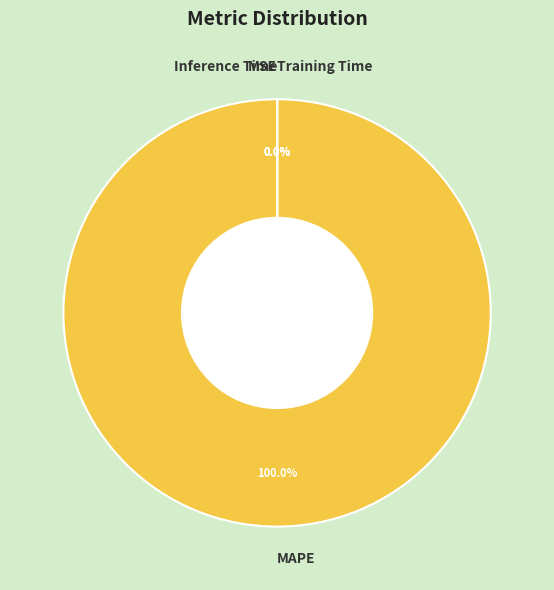

What percentage do MAPE and MSE together represent?

100.0%